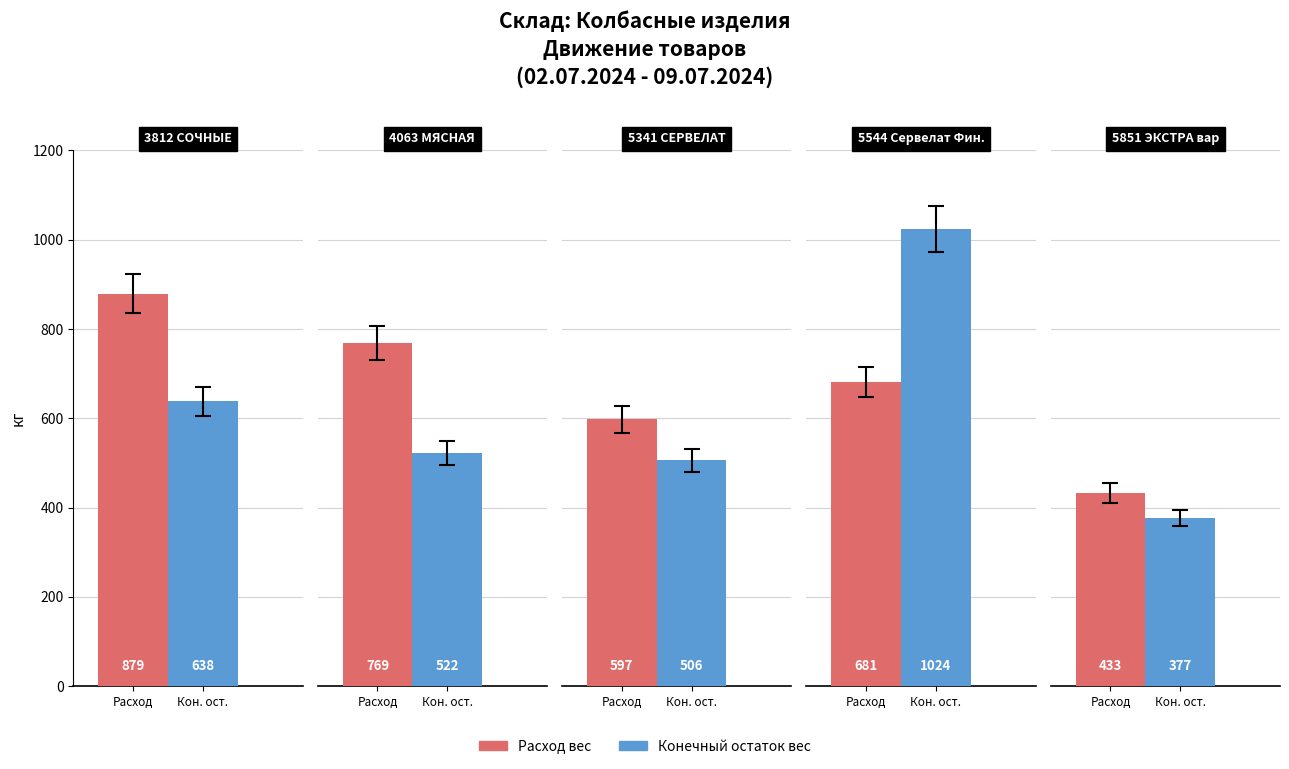

Rank the categories by Расход вес value from lowest to highest.

4, 2, 3, 1, 0